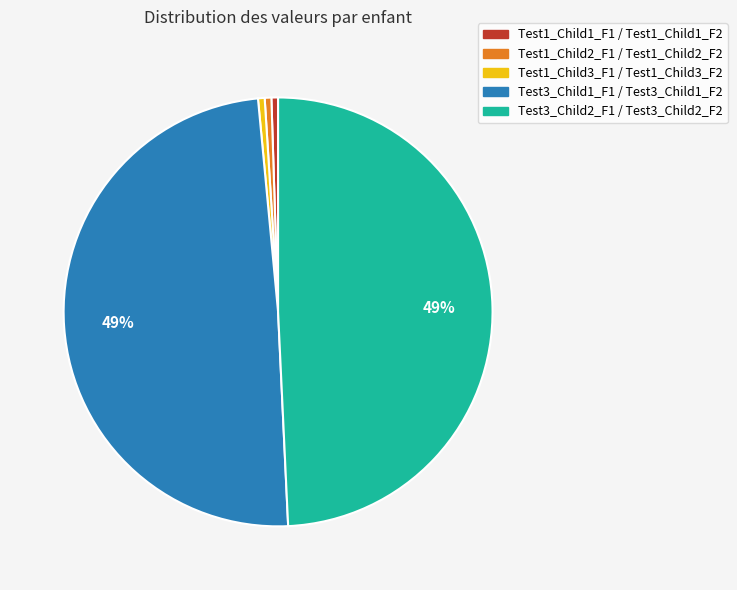

Between Test3_Child2_F1 / Test3_Child2_F2 and Test1_Child1_F1 / Test1_Child1_F2, which is larger?

Test3_Child2_F1 / Test3_Child2_F2